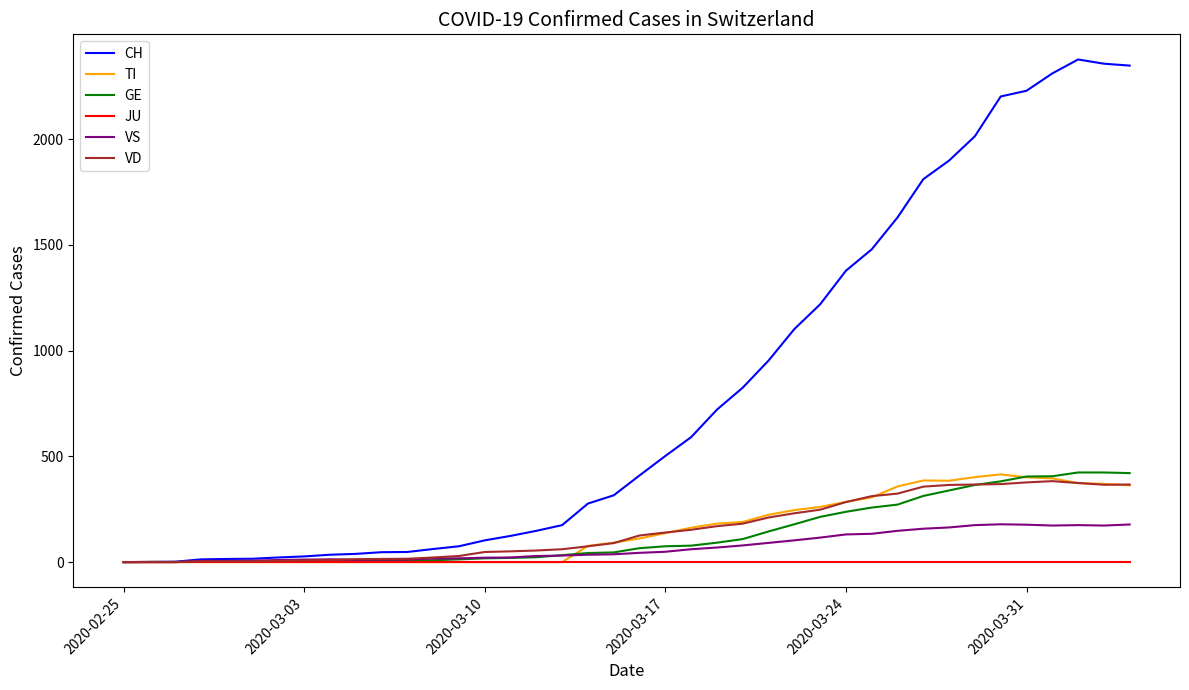

How many lines are shown in the chart?

6